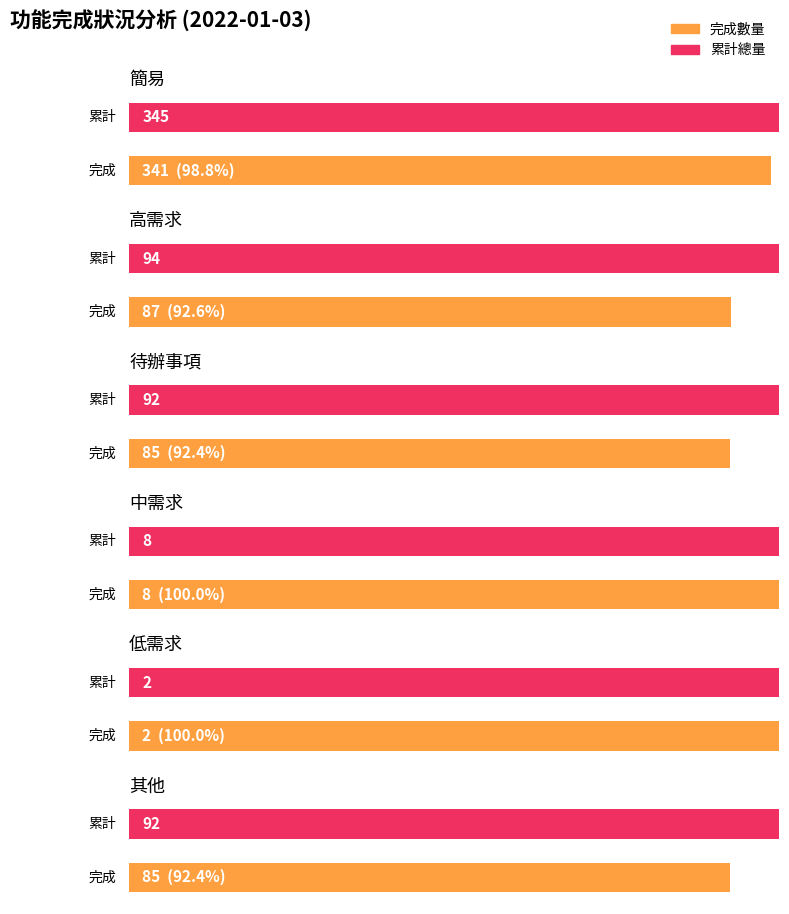

How many categories are shown in the chart?

6